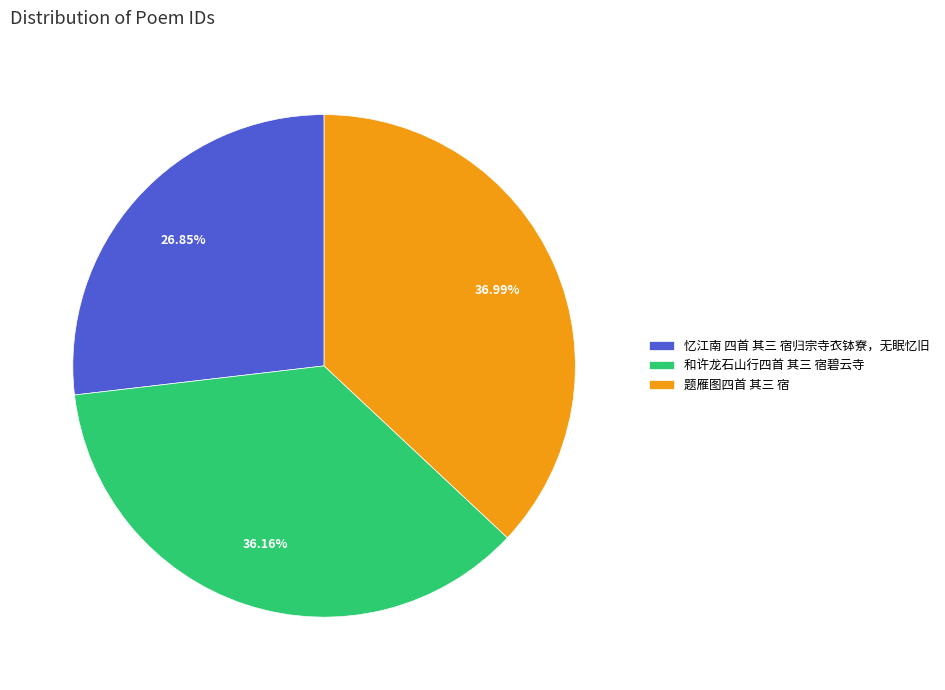

The 和许龙石山行四首 其三 宿碧云寺 slice represents 36% of the pie. True or false?

True